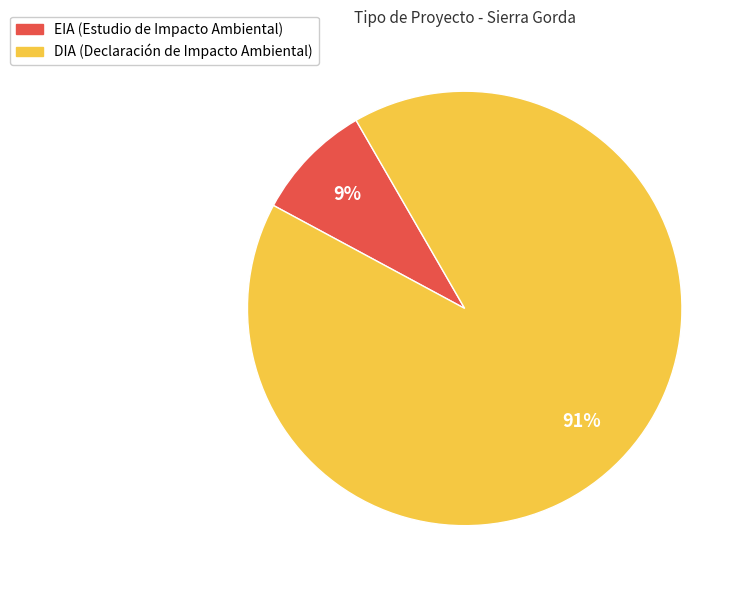

Which slice is the largest?

DIA